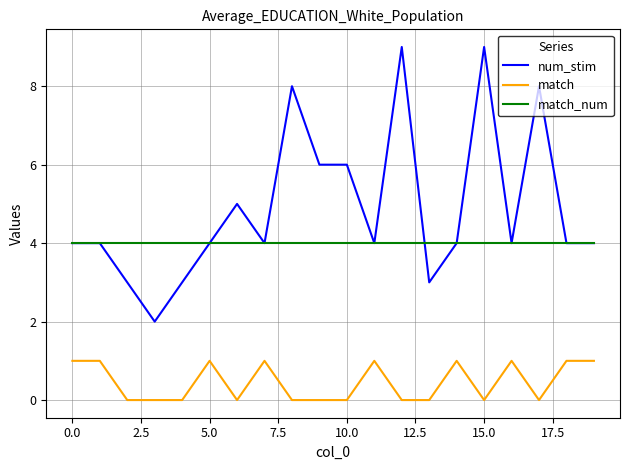

True or false: match_num and match intersect in this chart.

False